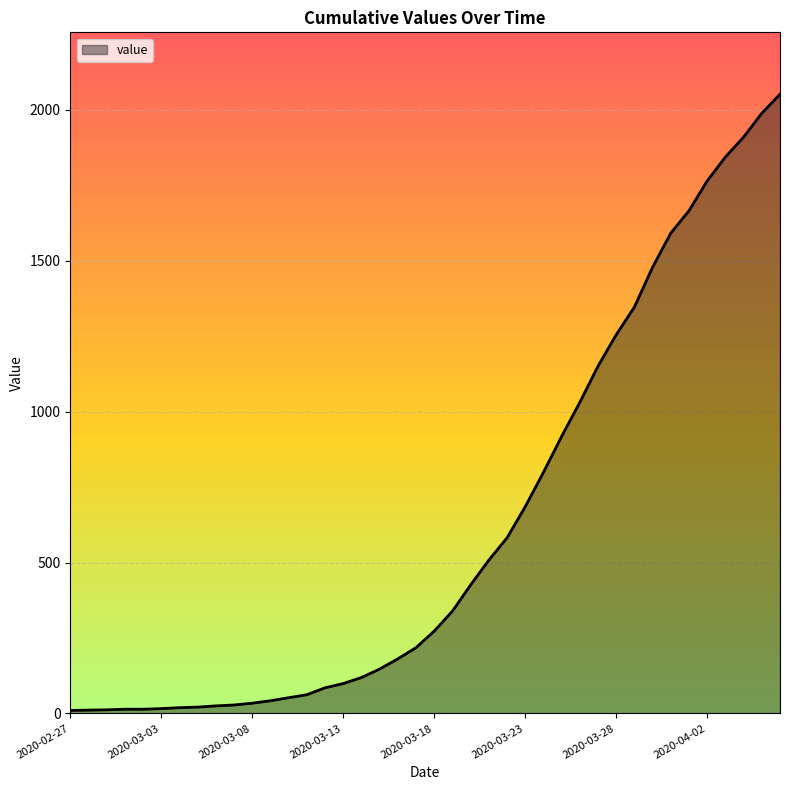

What is the greatest value displayed?

2052